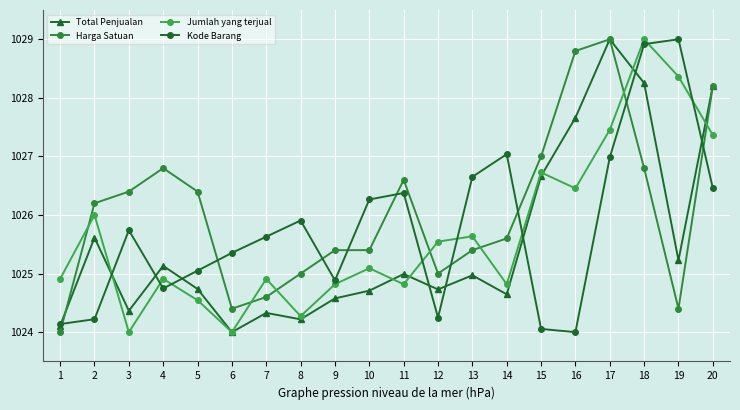

How many data points in Jumlah yang terjual are less than 1025?

10